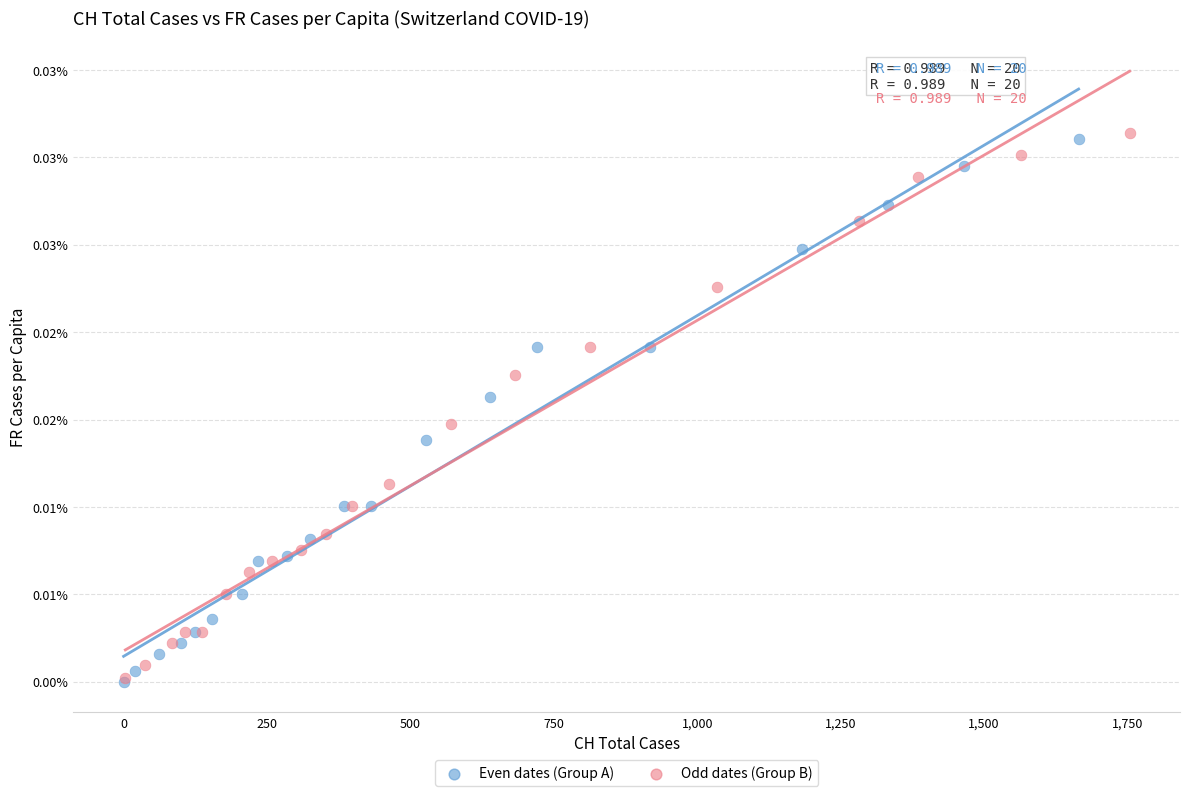

What are all the series names shown in the legend?

Even dates (Group A), Odd dates (Group B)